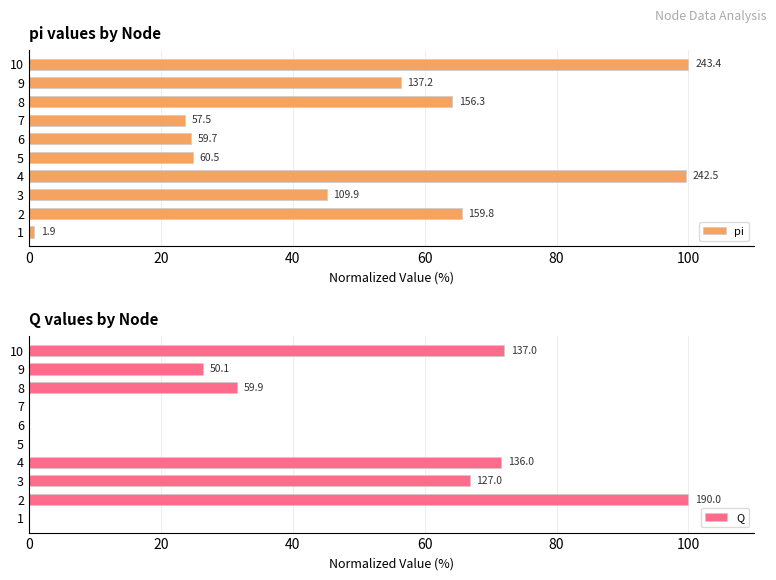

Reading left to right, what are all the values shown in this chart?

pi: 0.8	65.7	45.1	99.6	24.9	24.5	23.6	64.2	56.4	100.0
Q: 0.0	100.0	66.8	71.6	0.0	0.0	0.0	31.5	26.4	72.1